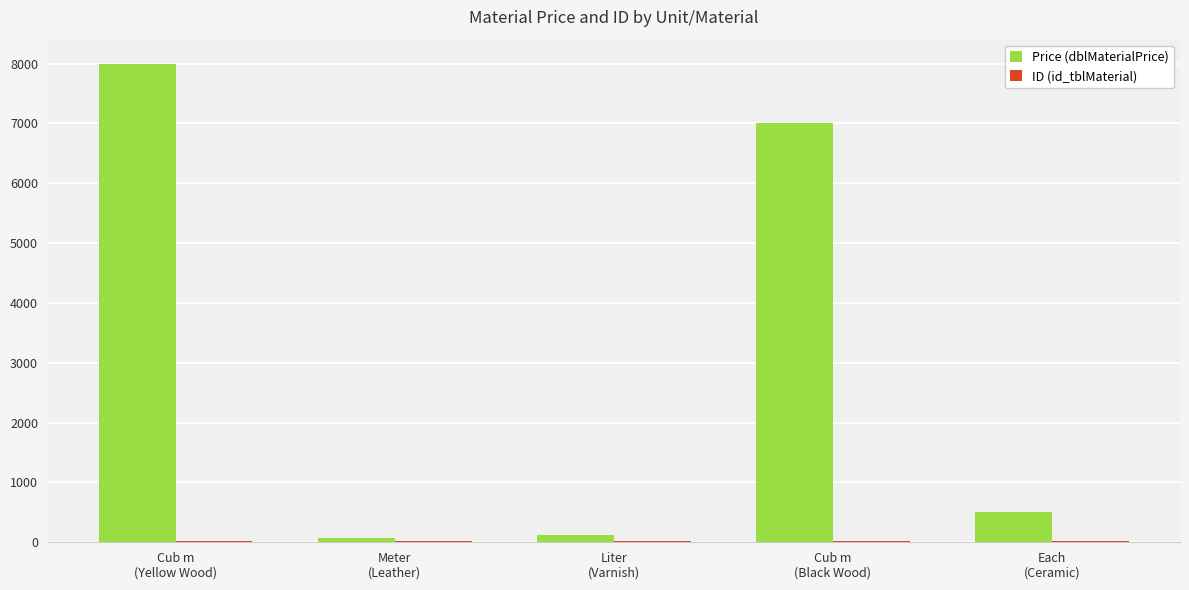

Which series has the largest total across all categories?

Price (dblMaterialPrice)